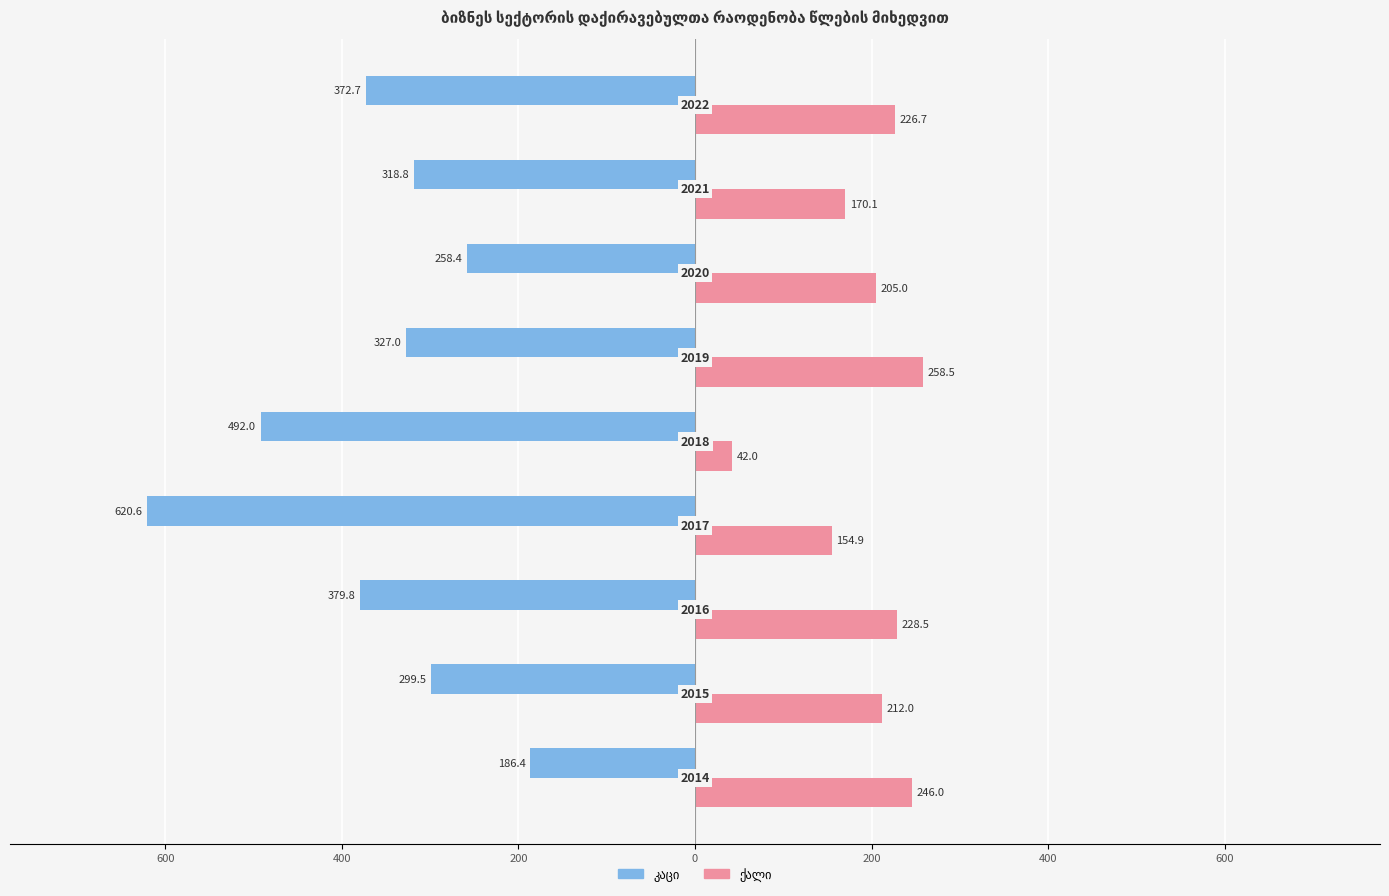

How many groups of bars are there?

9